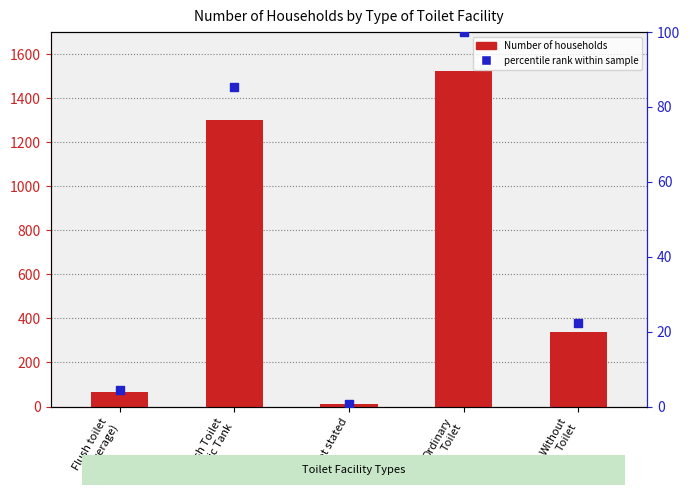

What is the total value across all series at Ordinary
Toilet?

1623.0